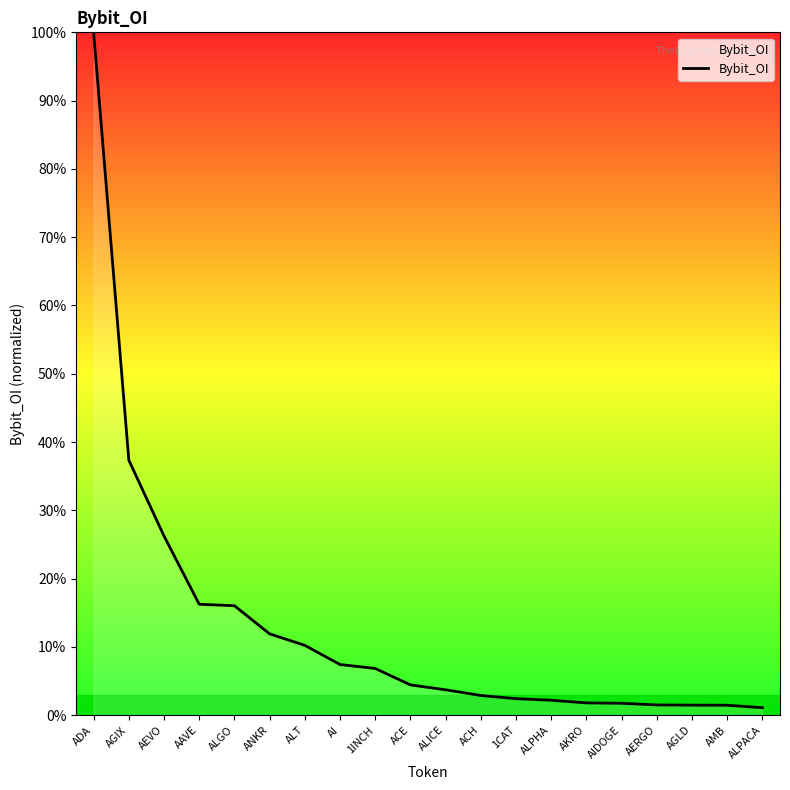

True or false: the data shows 52.3 at AGIX.

False